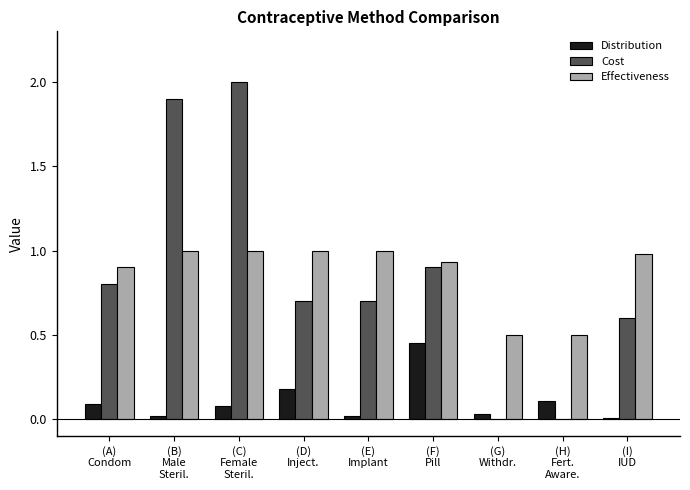

What is the sum of all Cost values?

7.6